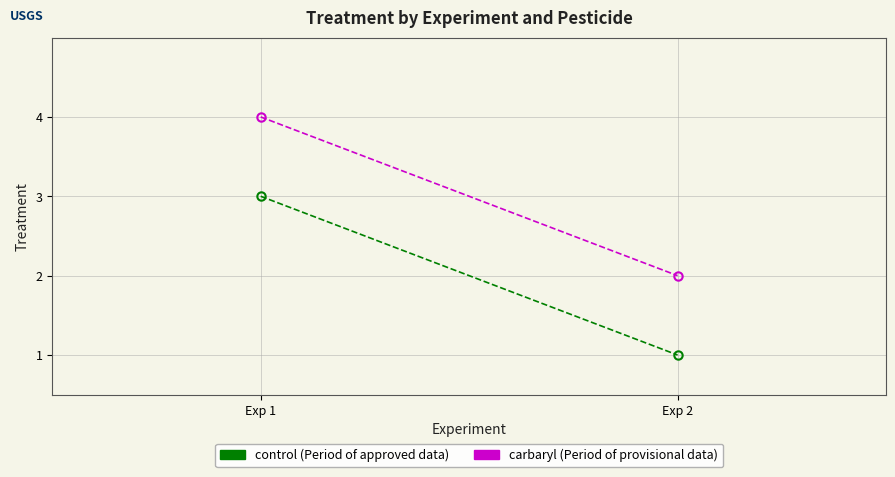

Read the control value at Exp 2.

1